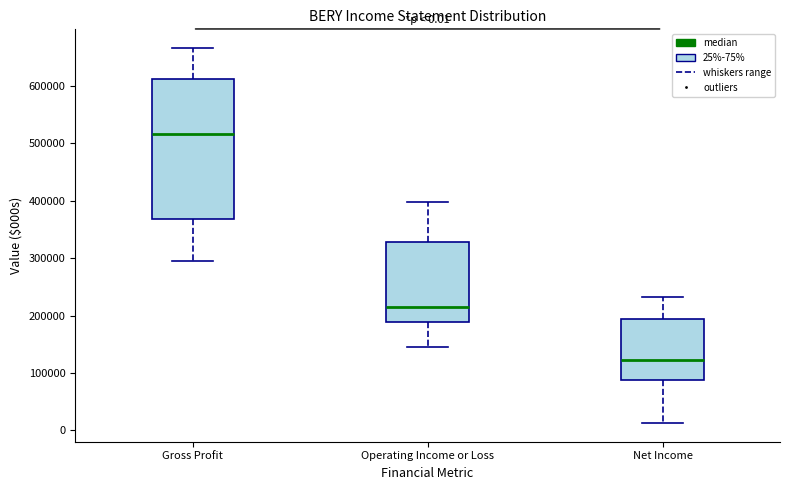

Comparing the boxes themselves (not the whiskers), which one is the tallest?

Gross Profit